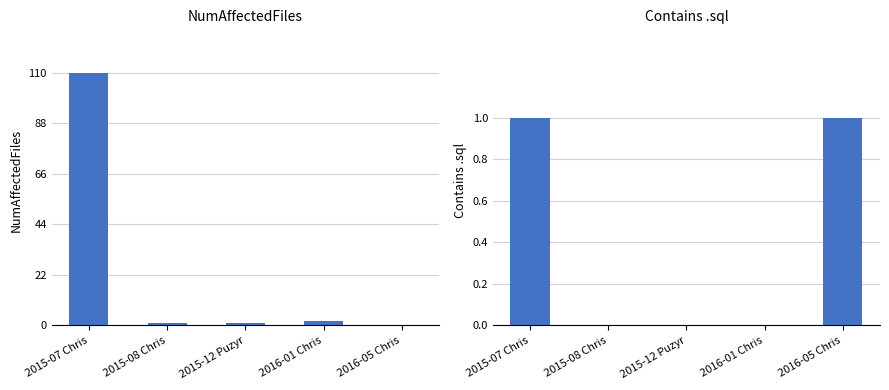

What is the sum of the NumAffectedFiles values at 2015-08 Chris and 2016-05 Chris?

1